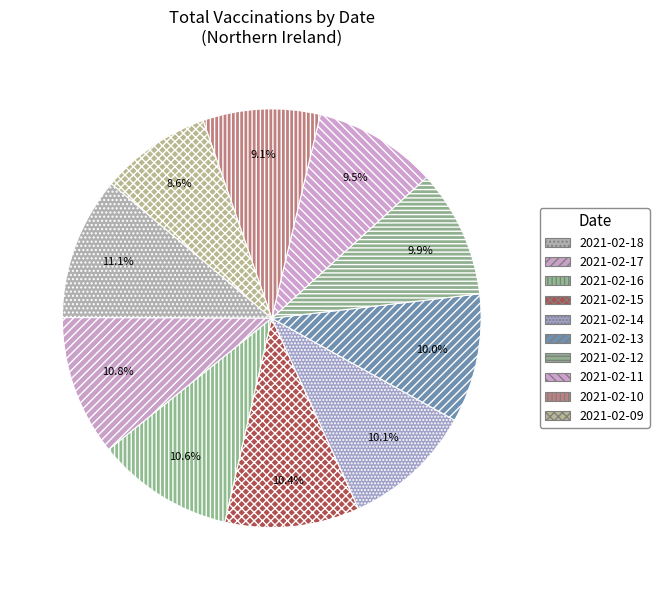

Count the number of slices in the pie.

10